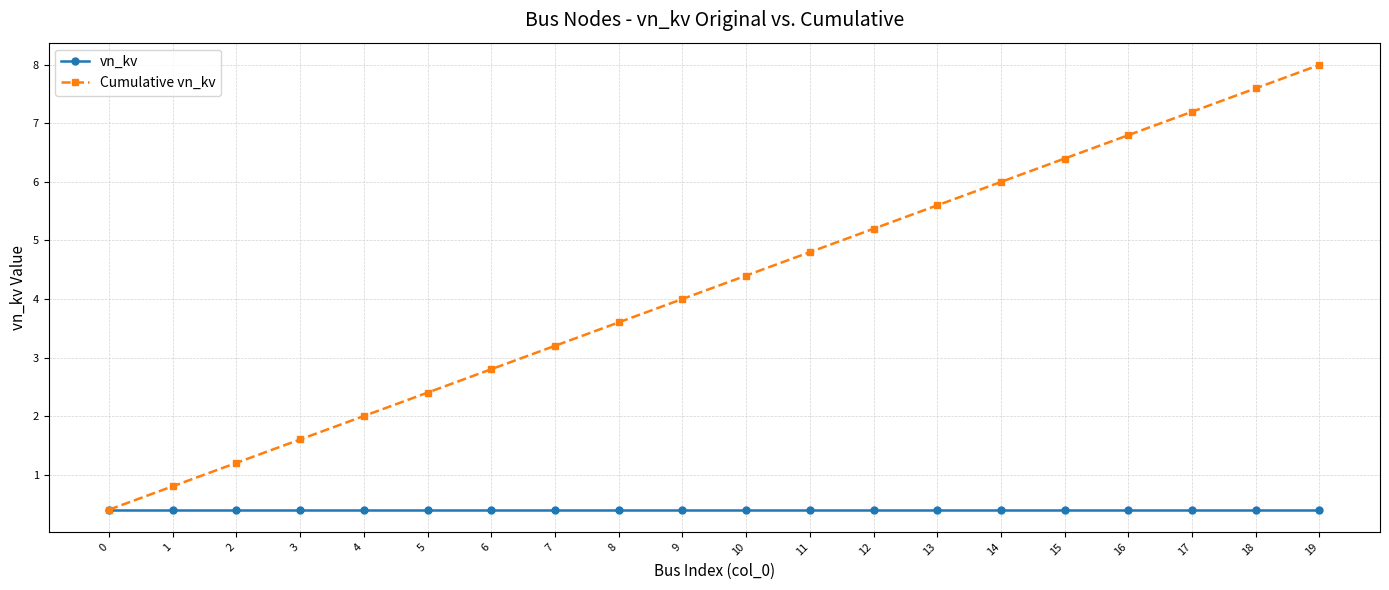

What is the maximum value shown in the chart?

8.0